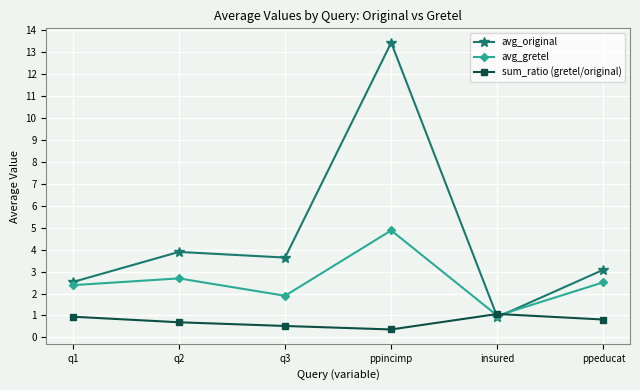

Does the chart have visible grid lines?

Yes